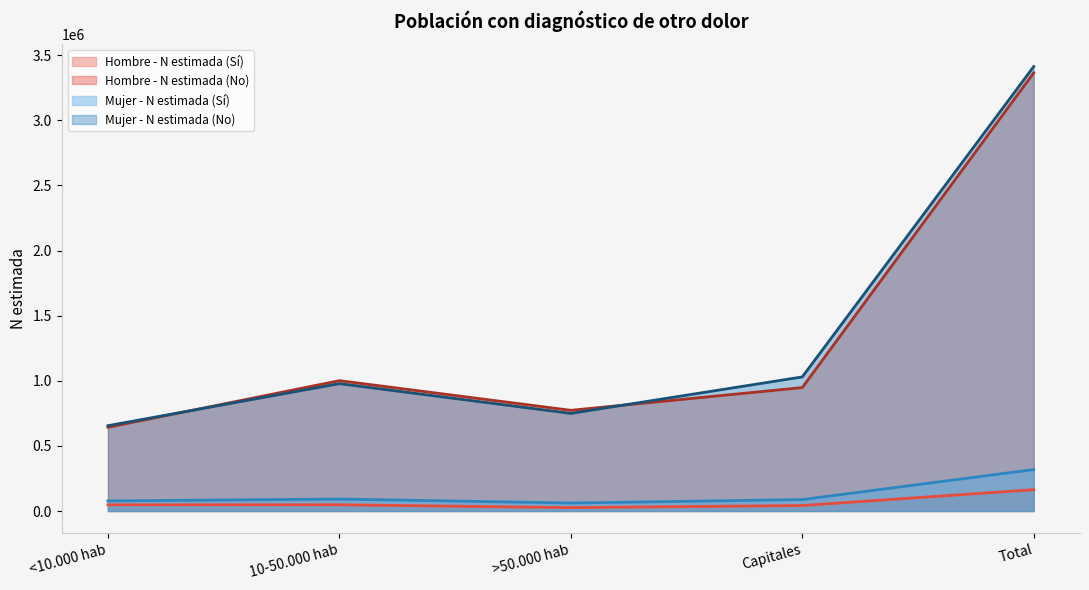

True or false: Hombre - N estimada (Sí) and Hombre - N estimada (No) cross at least once.

False